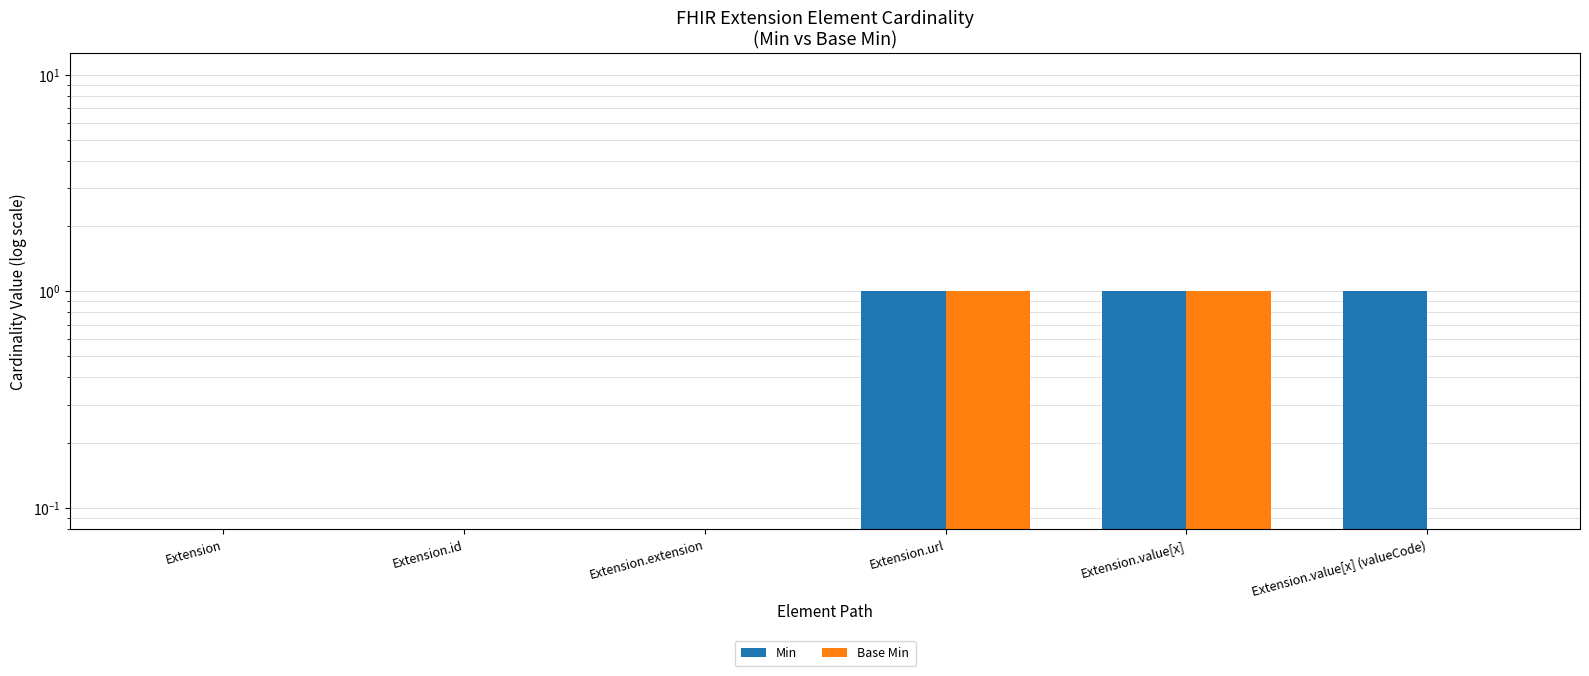

At Extension.value[x], list the series in order from largest to smallest.

Min, Base Min